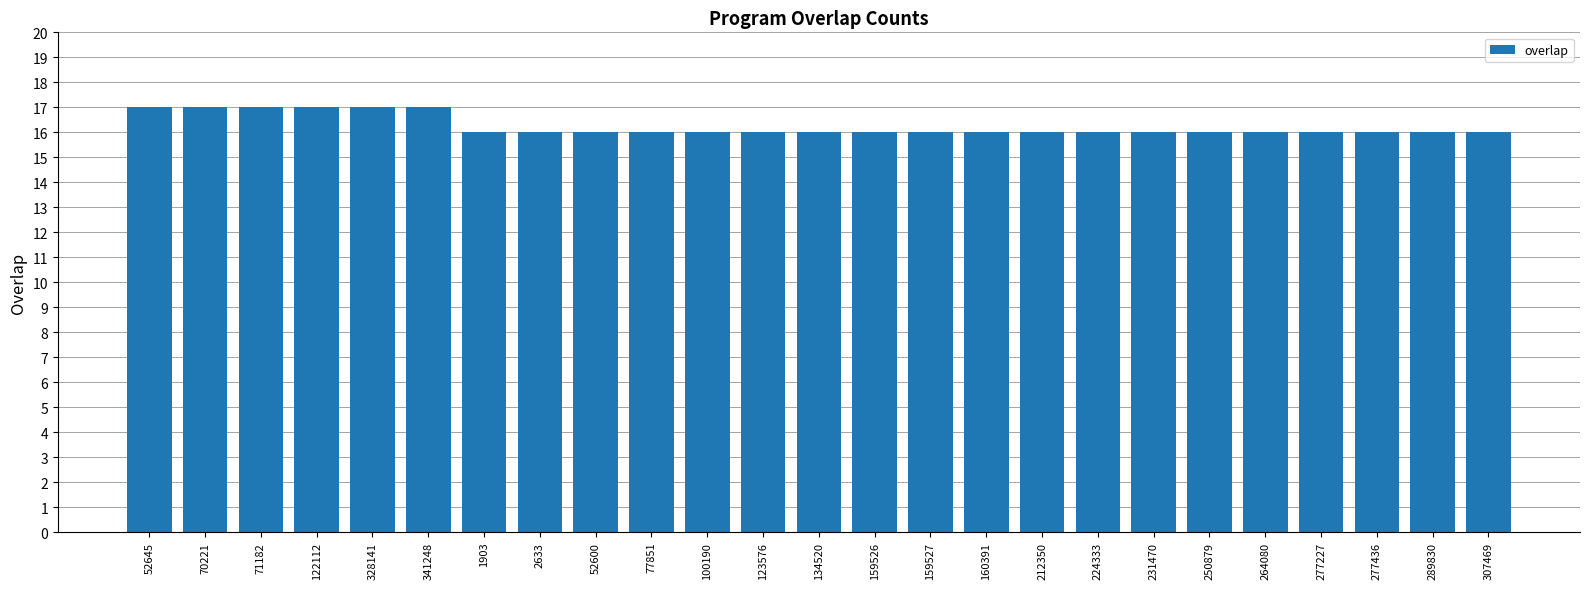

Reading left to right, what are all the values shown in this chart?

17	17	17	17	17	17	16	16	16	16	16	16	16	16	16	16	16	16	16	16	16	16	16	16	16